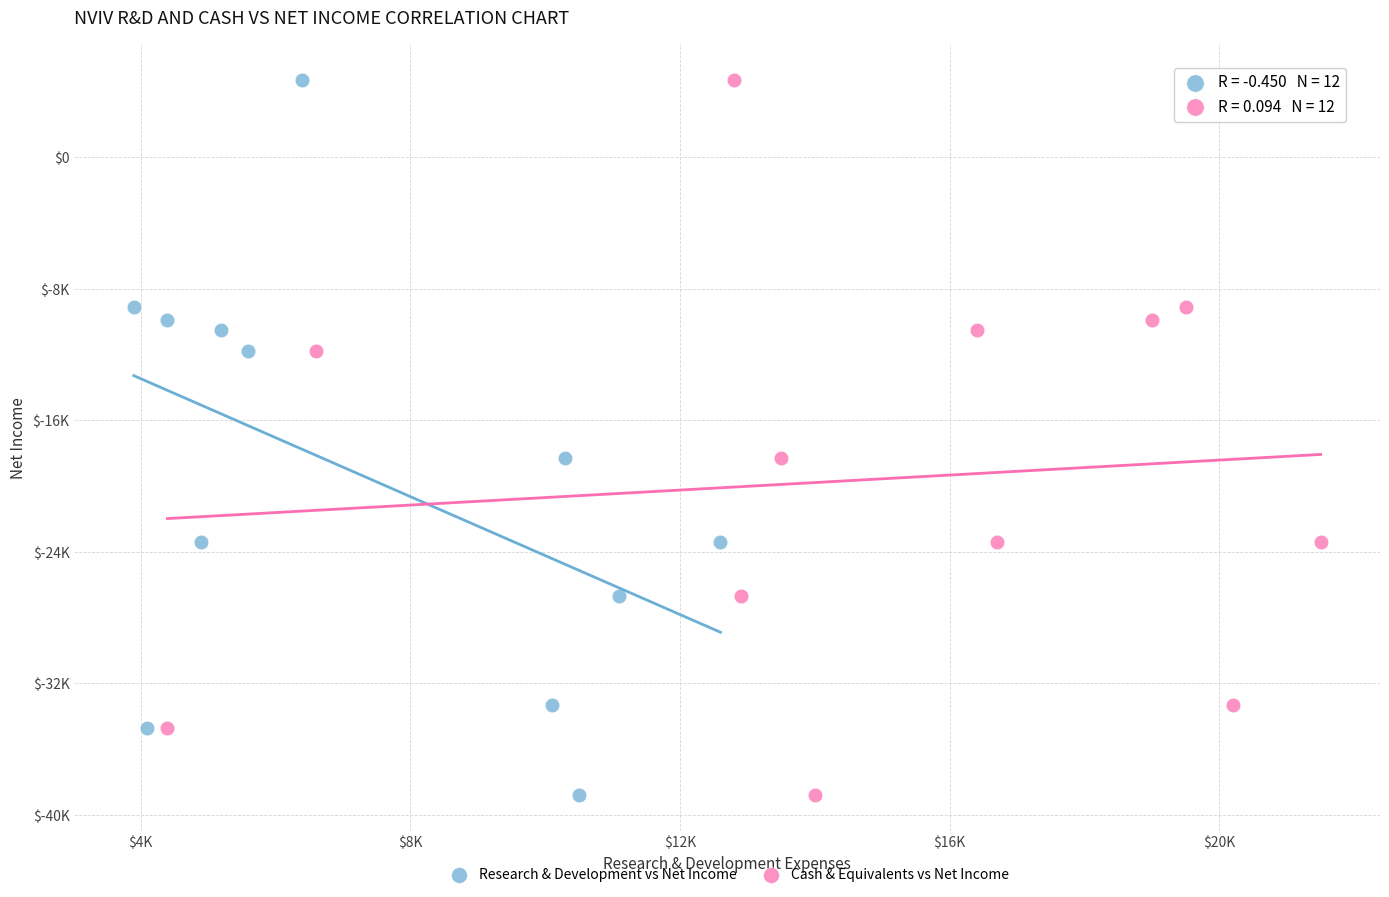

What are all the series names shown in the legend?

Research & Development vs Net Income, Cash & Equivalents vs Net Income